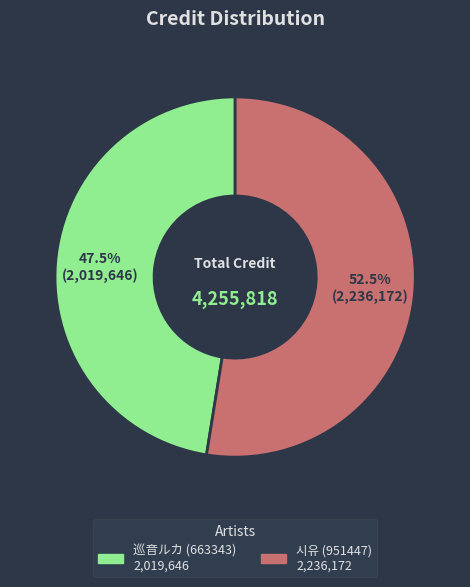

Is it true that 巡音ルカ (663343) is 40% of the pie?

False